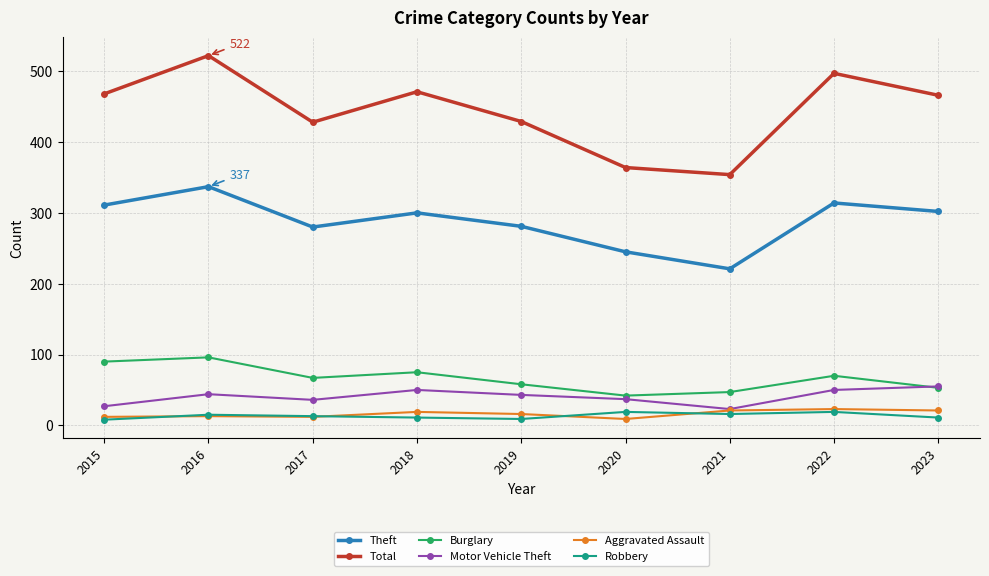

Does the chart have visible grid lines?

Yes